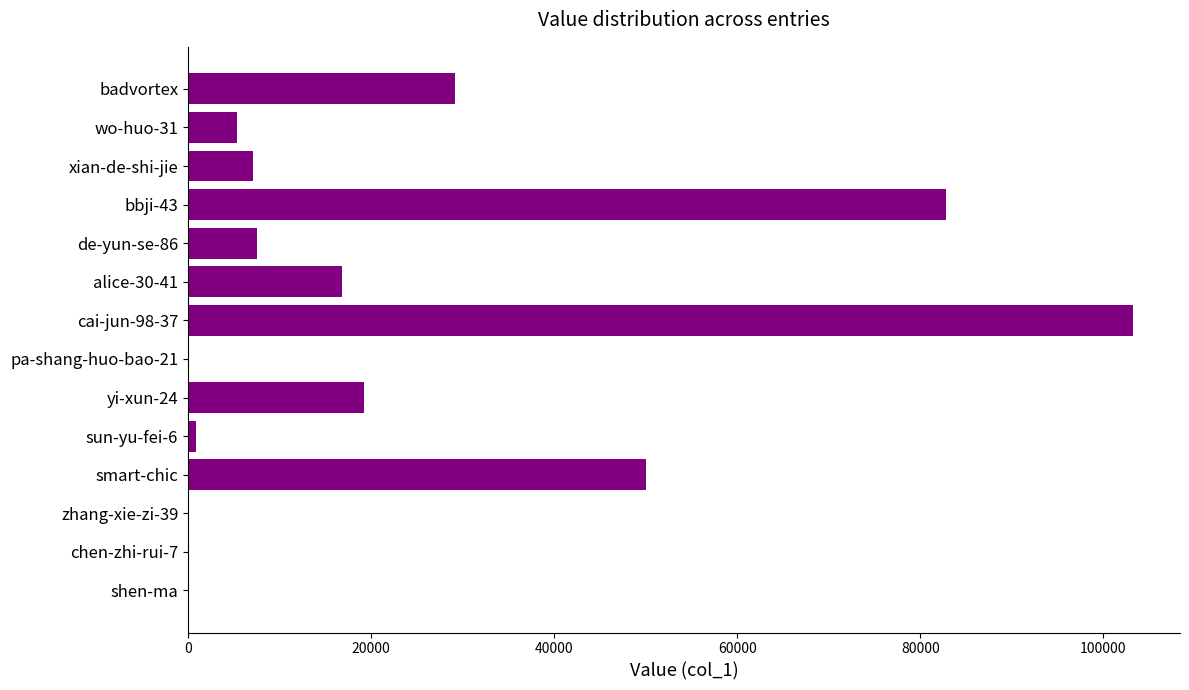

What is the maximum value shown in the chart?

103200